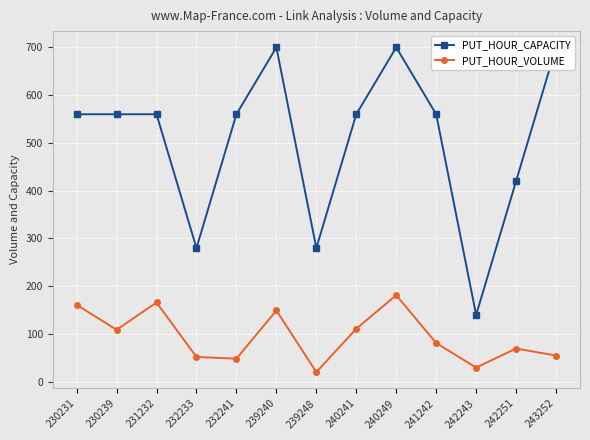

Which series has the largest total across all categories?

PUT_HOUR_CAPACITY